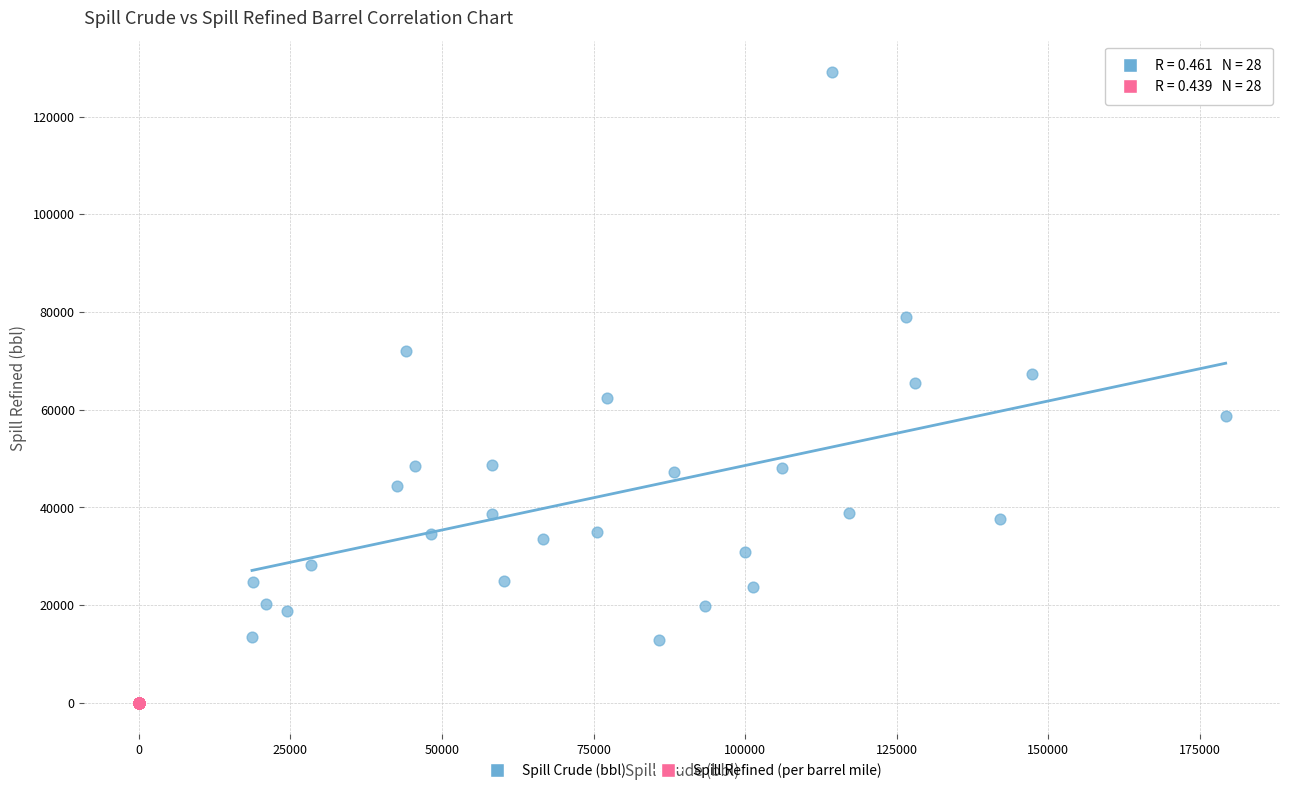

Which series contains the highest Y value?

Spill Crude (bbl)